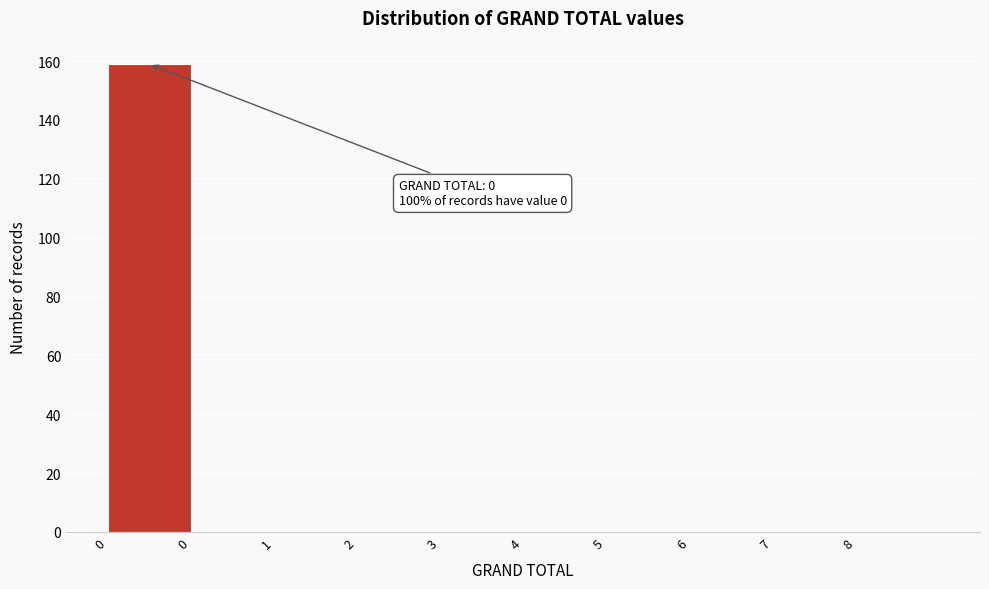

How many distinct data groups are displayed?

1